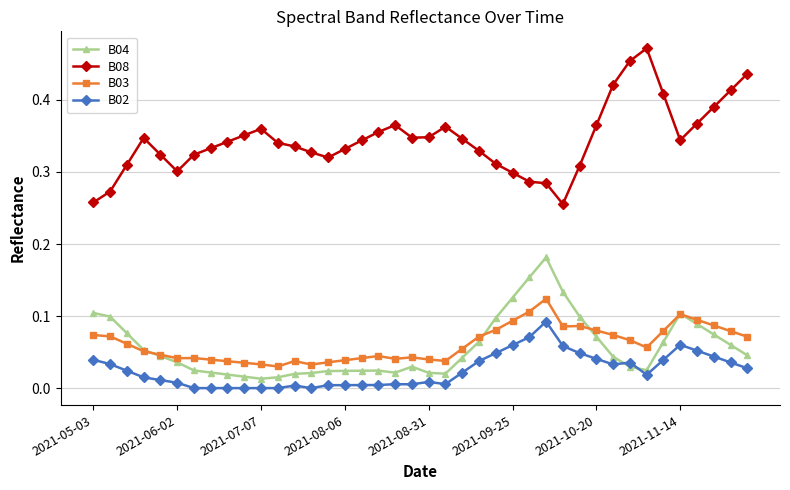

True or false: B02 and B08 cross at least once.

False